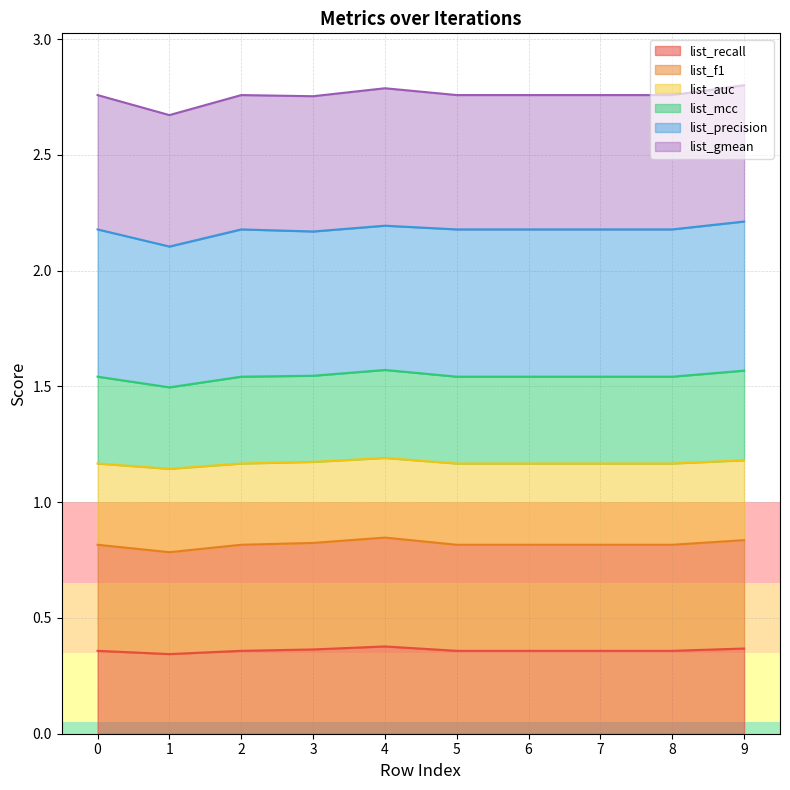

How many lines are shown in the chart?

6